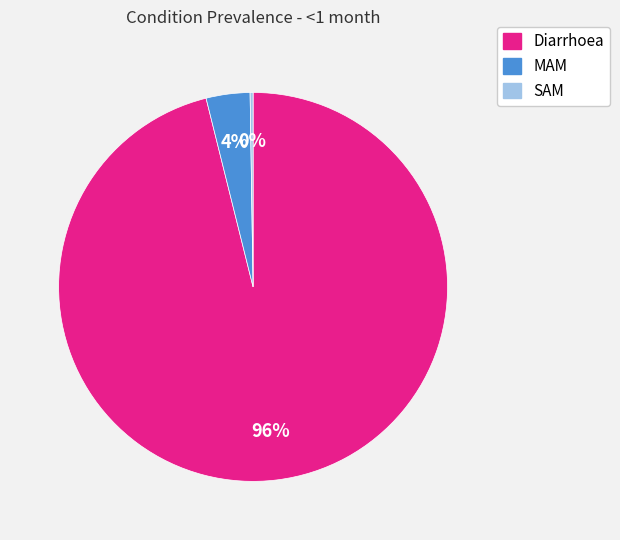

Which slice is the largest?

Diarrhoea